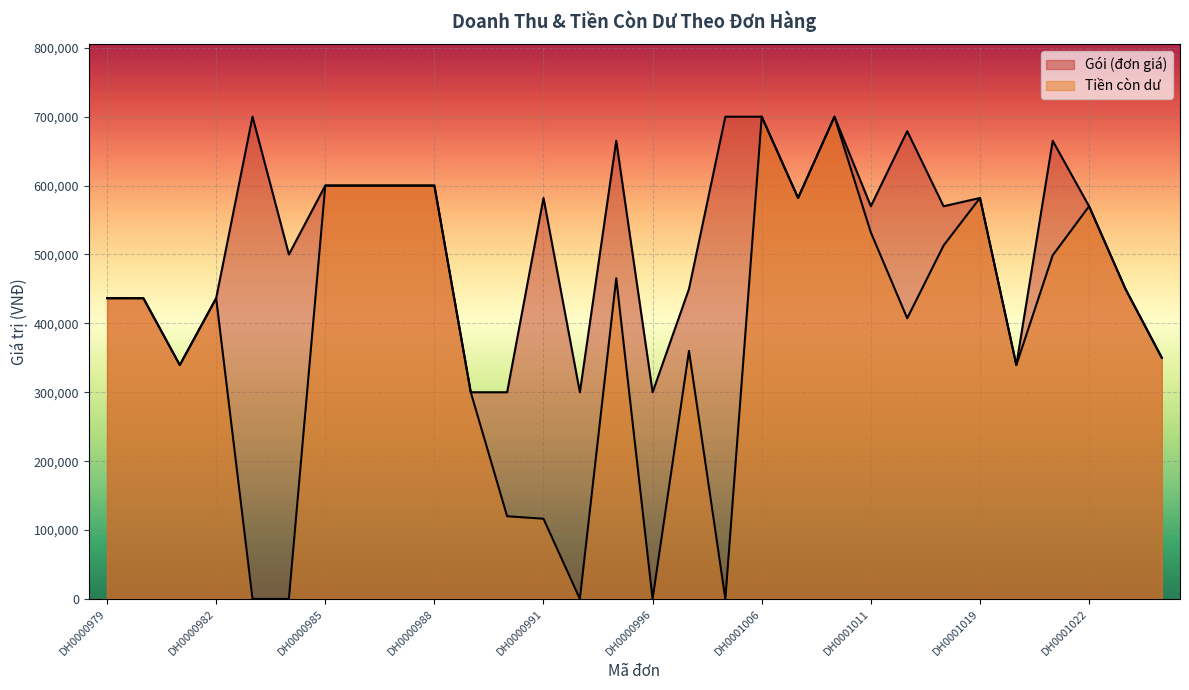

Reading right to left, list all the values displayed in this chart.

Tiền còn dư: DH0001024=350000	DH0001023=450000	DH0001022=570000	DH0001021=498750	DH0001020=339500	DH0001019=582000	DH0001018=513000	DH0001016=407400	DH0001011=532000	DH0001008=700000	DH0001007=582000	DH0001006=700000	DH0001003=0	DH0000998=360000	DH0000996=0	DH0000995=465500	DH0000993=0	DH0000991=116400	DH0000990=120000	DH0000989=300000	DH0000988=600000	DH0000987=600000	DH0000986=600000	DH0000985=600000	DH0000984=0	DH0000983=0	DH0000982=436500	DH0000981=339500	DH0000980=436500	DH0000979=436500
Gói (đơn giá): DH0001024=350000	DH0001023=450000	DH0001022=570000	DH0001021=665000	DH0001020=339500	DH0001019=582000	DH0001018=570000	DH0001016=679000	DH0001011=570000	DH0001008=700000	DH0001007=582000	DH0001006=700000	DH0001003=700000	DH0000998=450000	DH0000996=300000	DH0000995=665000	DH0000993=300000	DH0000991=582000	DH0000990=300000	DH0000989=300000	DH0000988=600000	DH0000987=600000	DH0000986=600000	DH0000985=600000	DH0000984=500000	DH0000983=700000	DH0000982=436500	DH0000981=339500	DH0000980=436500	DH0000979=436500